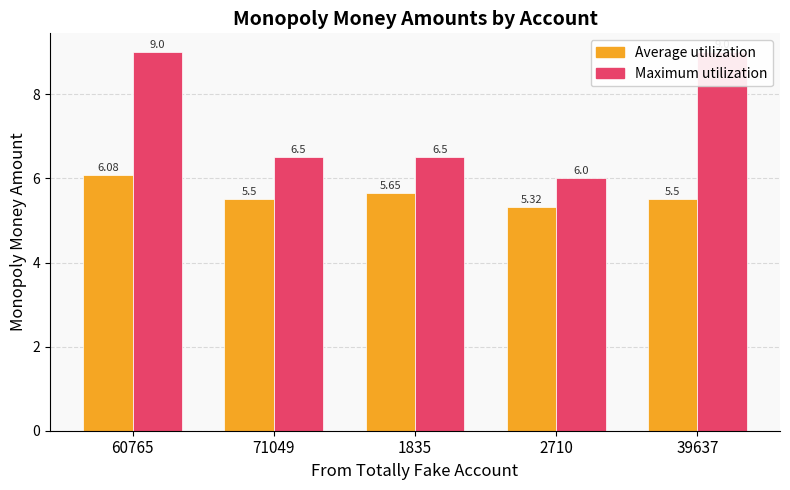

What is the lowest value of the Maximum utilization series?

6.0